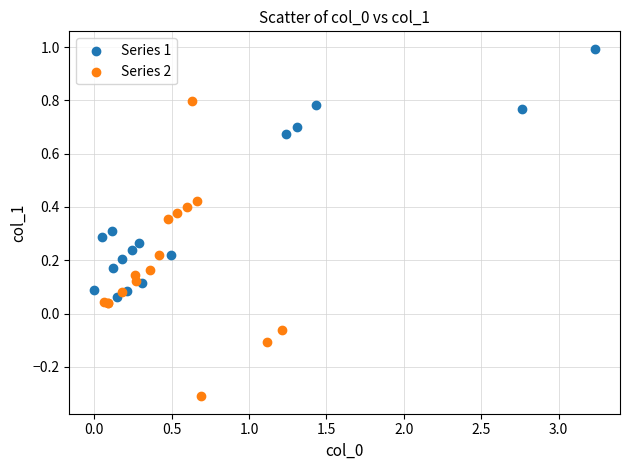

Which series contains the lowest Y value?

Series 2